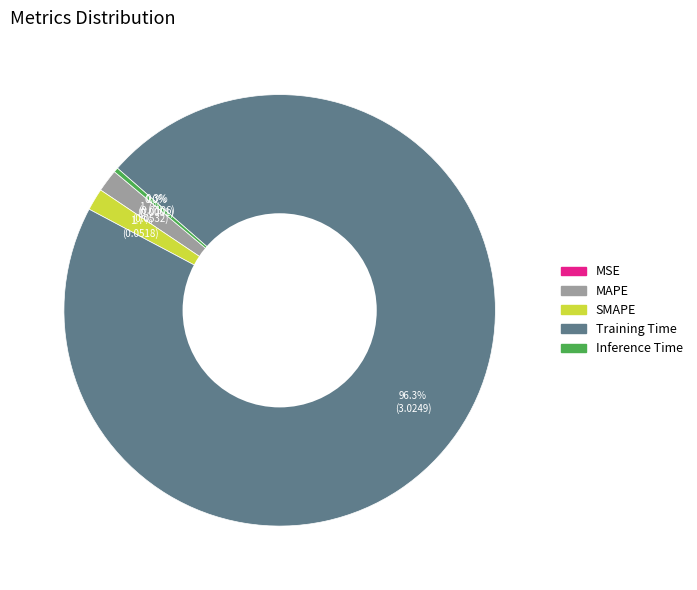

What percentage is the MAPE slice, to the nearest percent?

2%